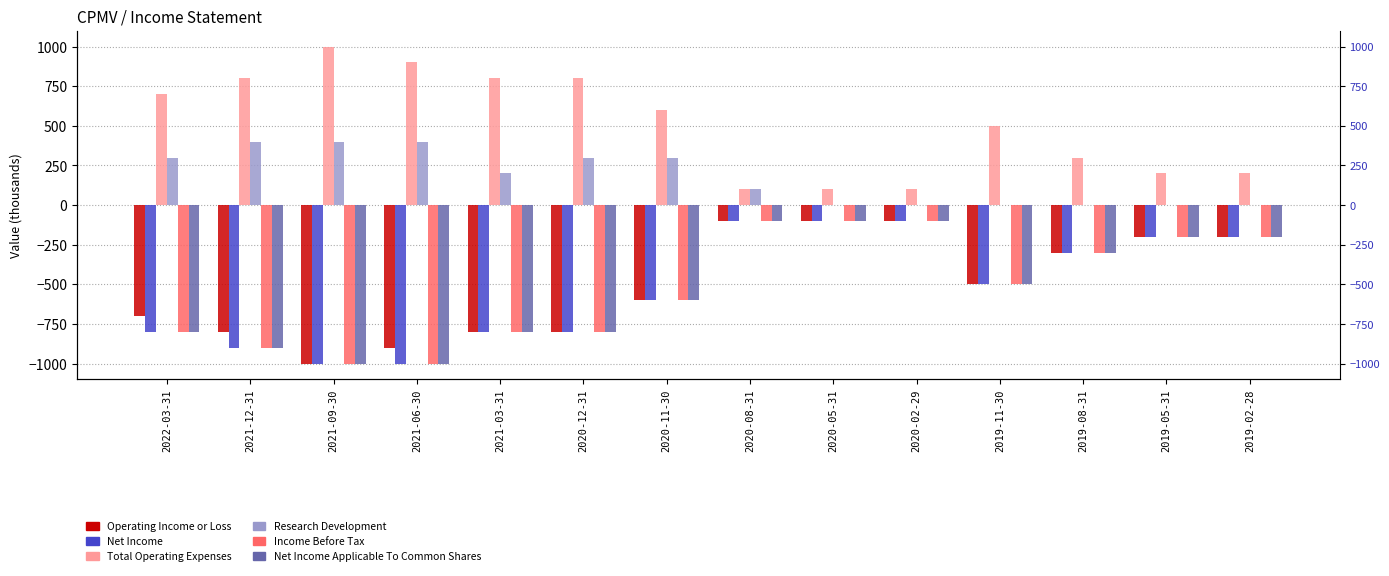

At which label is Net Income Applicable To Common Shares closest to -550?

2020-11-30